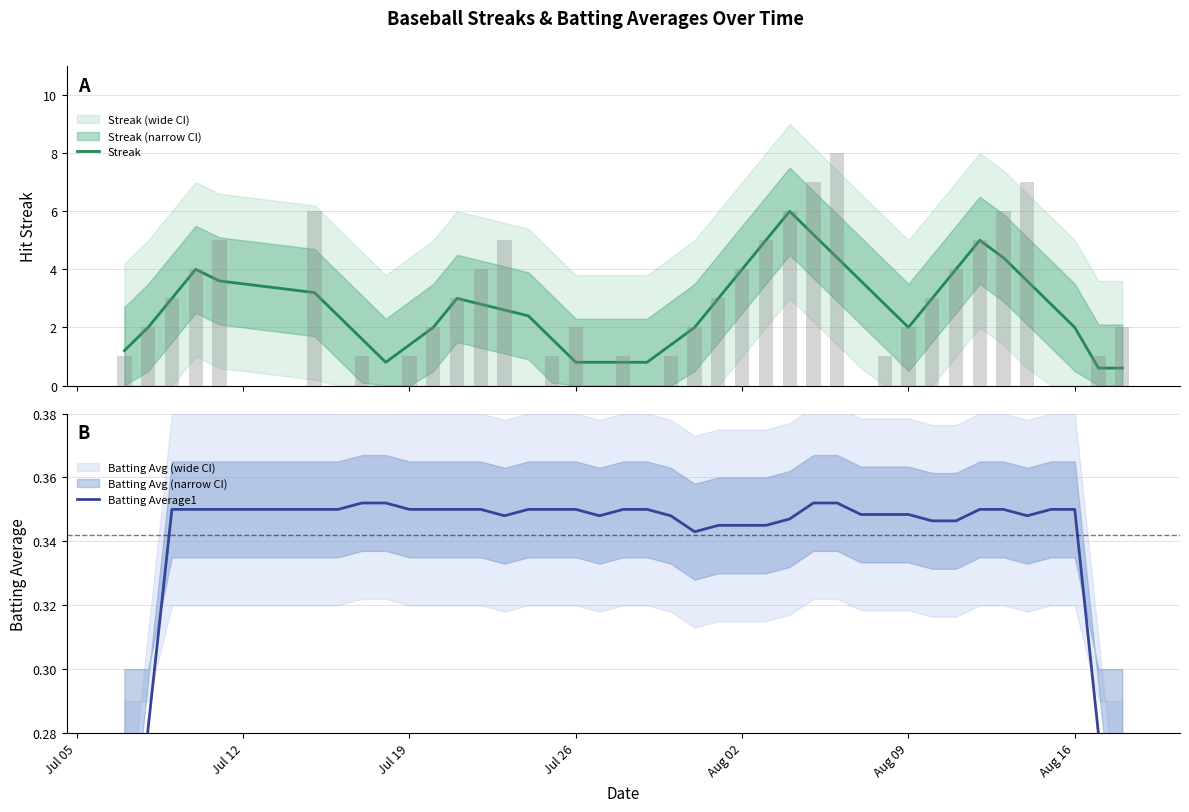

Which series has the largest range (max minus min)?

Streak